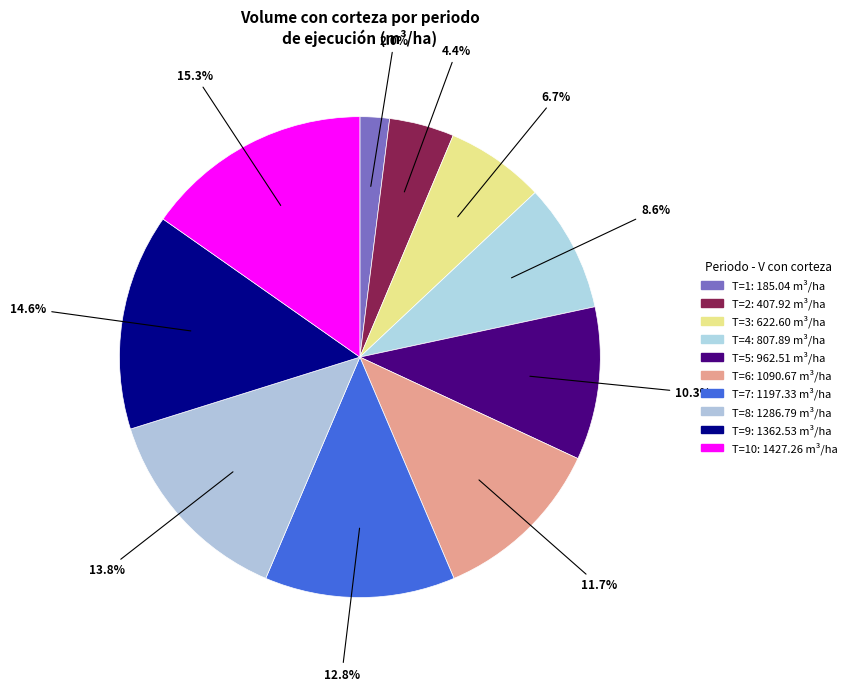

Does any single category account for the majority?

No